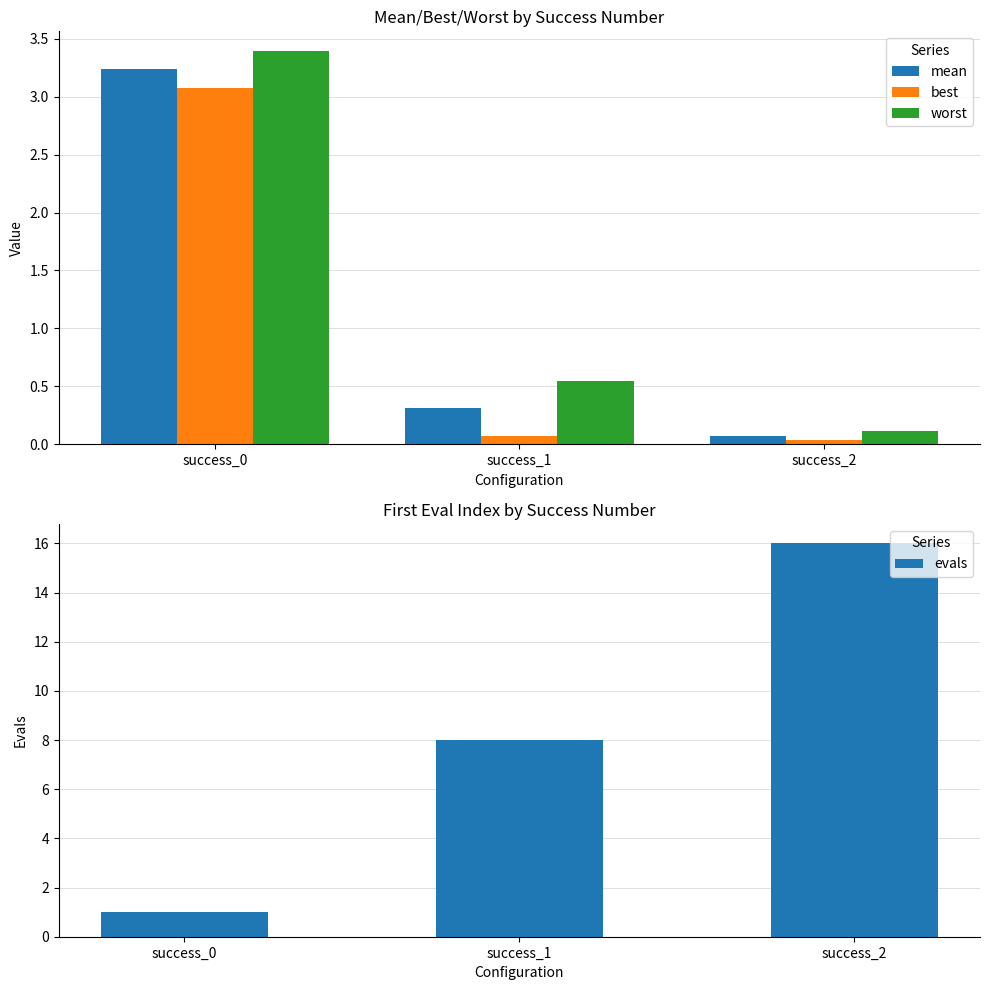

At which label does best reach its minimum?

success_2